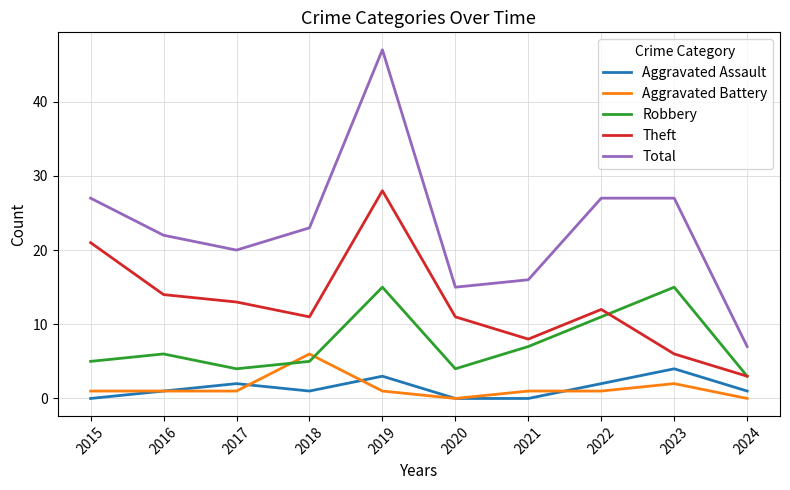

Reading left to right, transcribe all the data shown in this chart.

Aggravated Assault: 2015=0	2016=1	2017=2	2018=1	2019=3	2020=0	2021=0	2022=2	2023=4	2024=1
Aggravated Battery: 2015=1	2016=1	2017=1	2018=6	2019=1	2020=0	2021=1	2022=1	2023=2	2024=0
Robbery: 2015=5	2016=6	2017=4	2018=5	2019=15	2020=4	2021=7	2022=11	2023=15	2024=3
Theft: 2015=21	2016=14	2017=13	2018=11	2019=28	2020=11	2021=8	2022=12	2023=6	2024=3
Total: 2015=27	2016=22	2017=20	2018=23	2019=47	2020=15	2021=16	2022=27	2023=27	2024=7